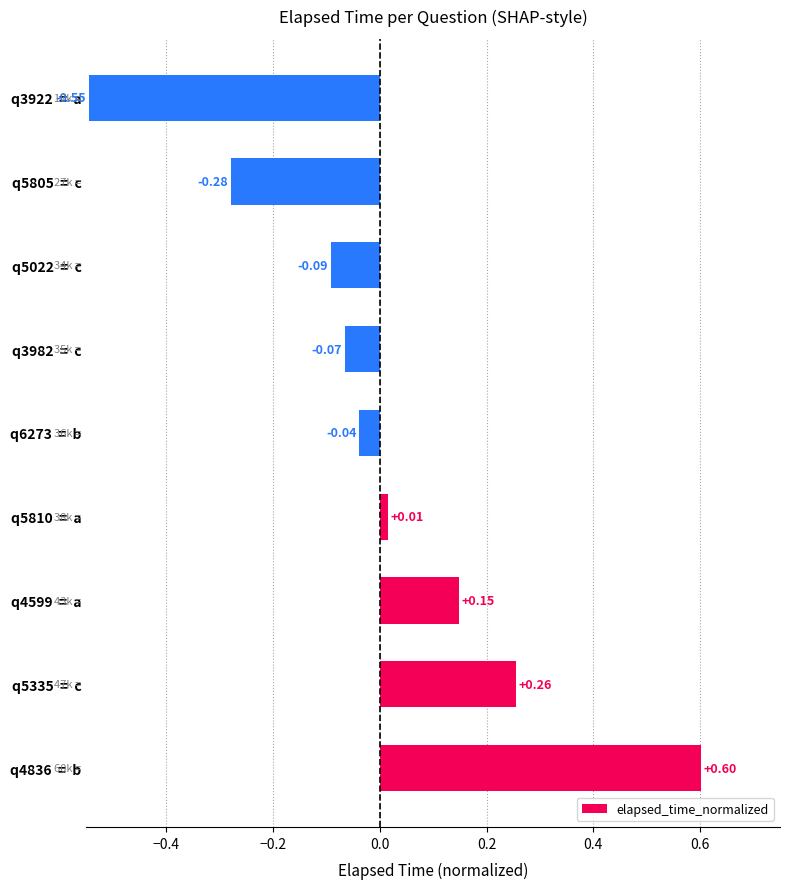

Which has a higher value, q5810  =  a or q4599  =  a?

q4599  =  a